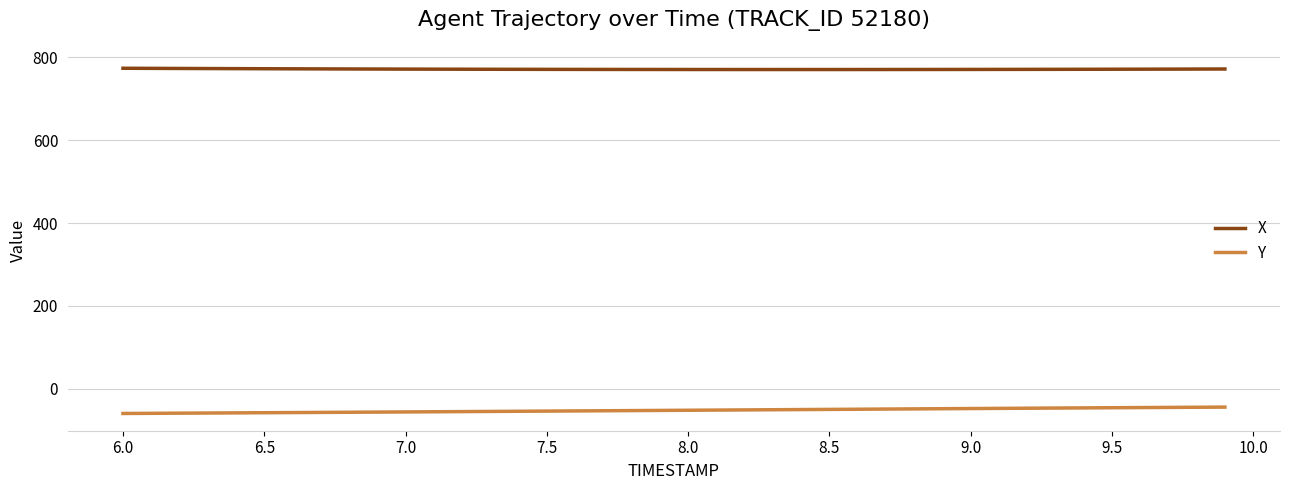

Which series has the largest total across all categories?

X